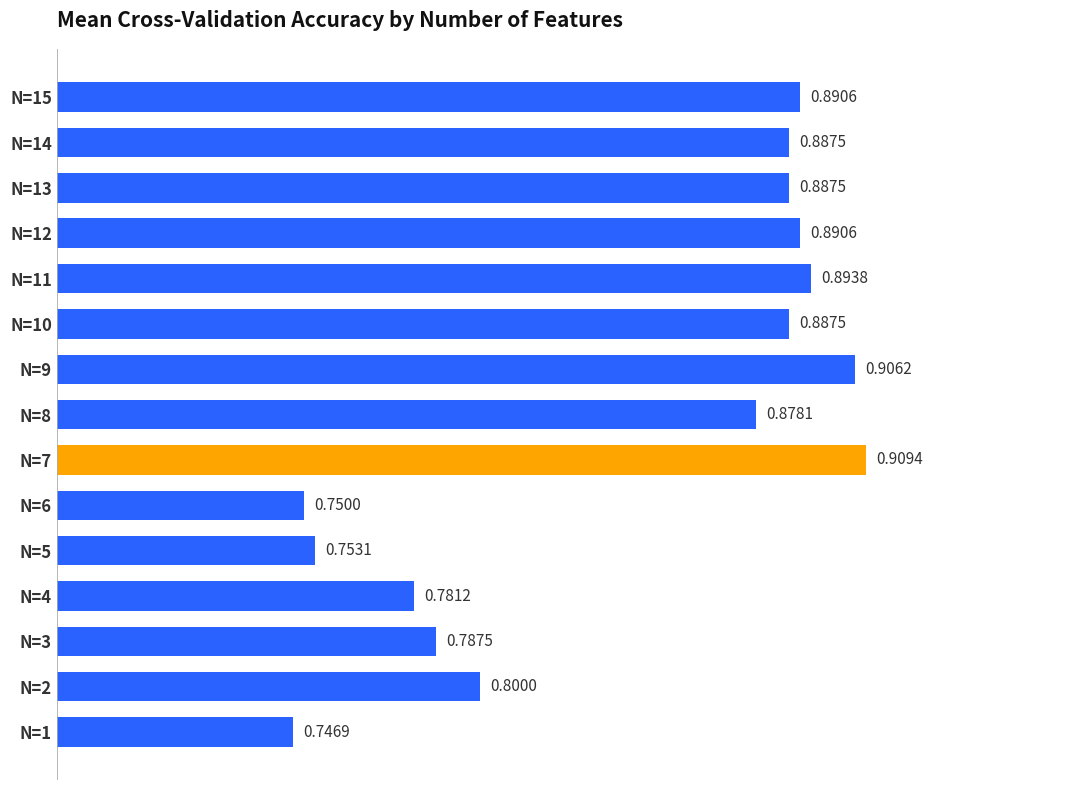

What is the change in value from N=4 to N=13?

+0.1